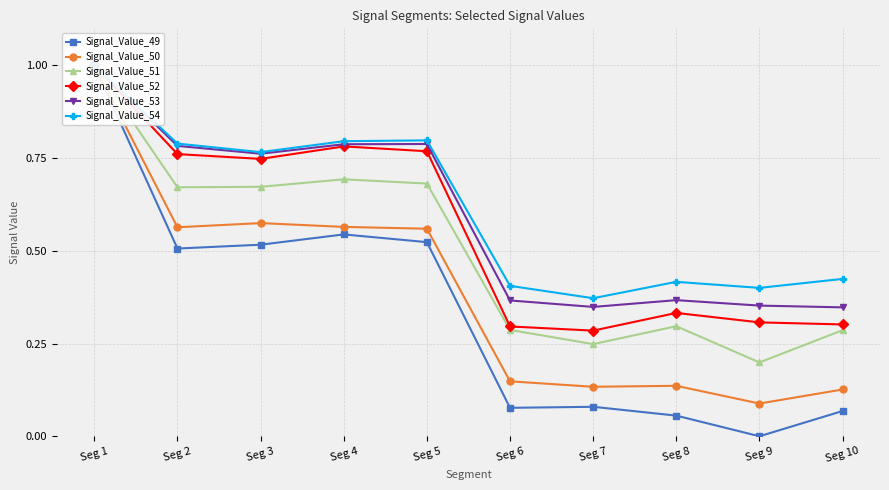

True or false: Signal_Value_53 and Signal_Value_51 intersect in this chart.

False